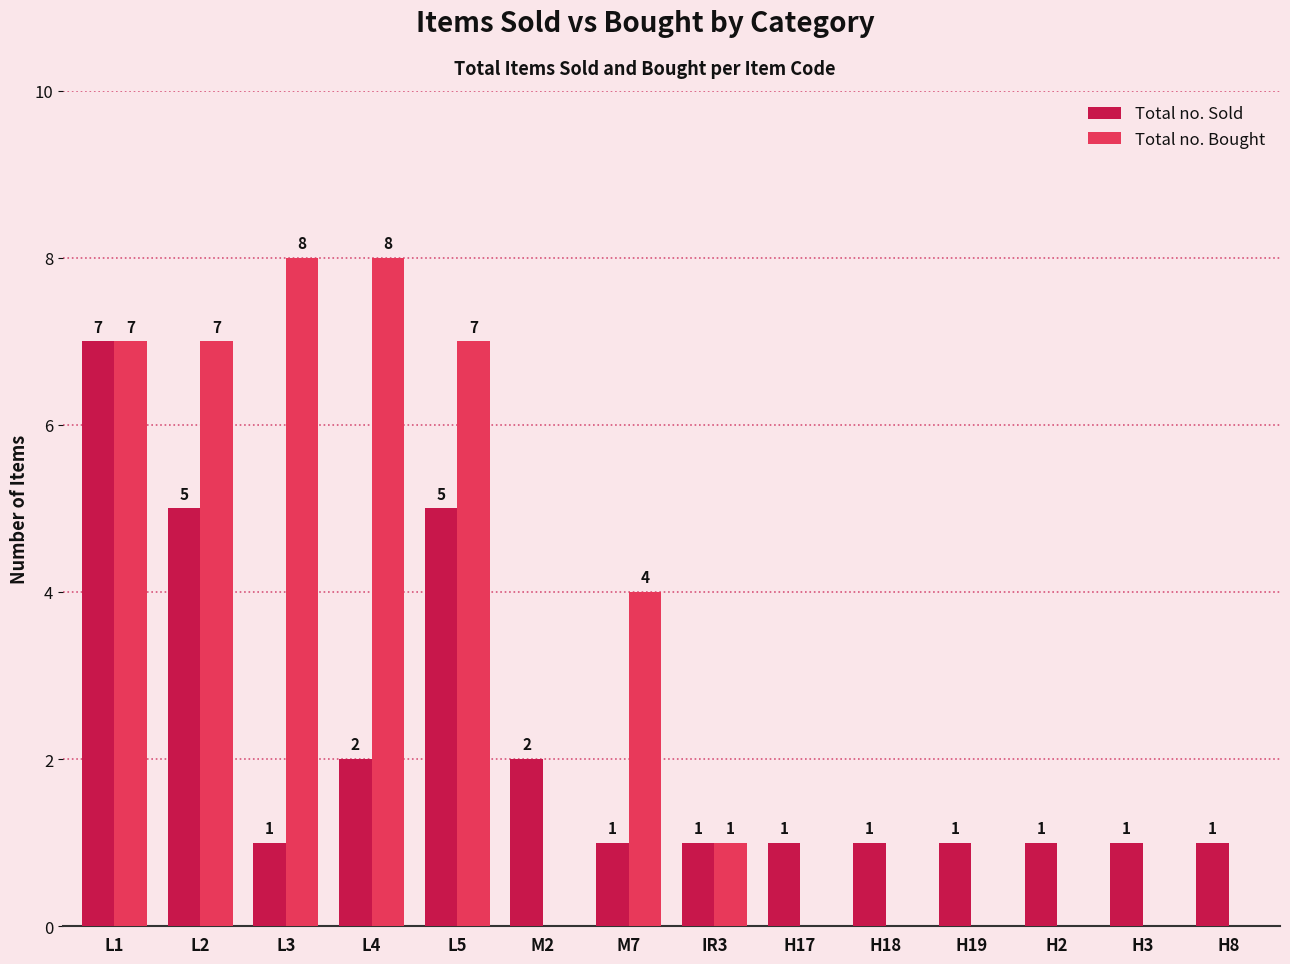

What is the maximum value for Total no. Sold?

7